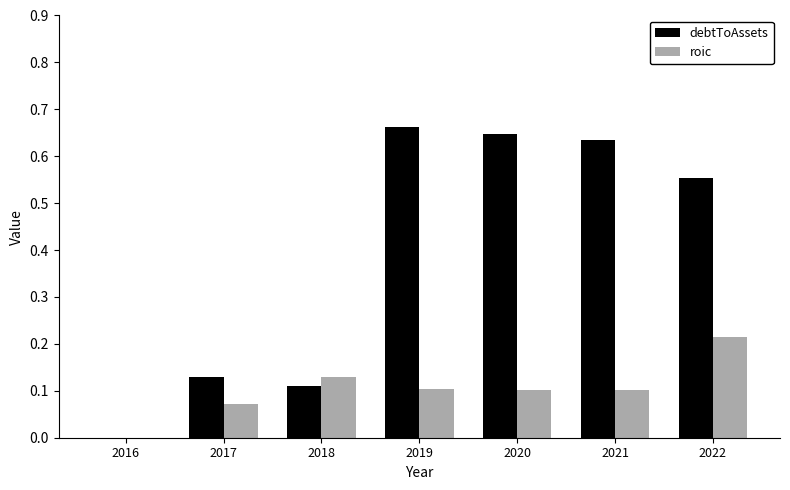

Which series has the largest total across all categories?

debtToAssets